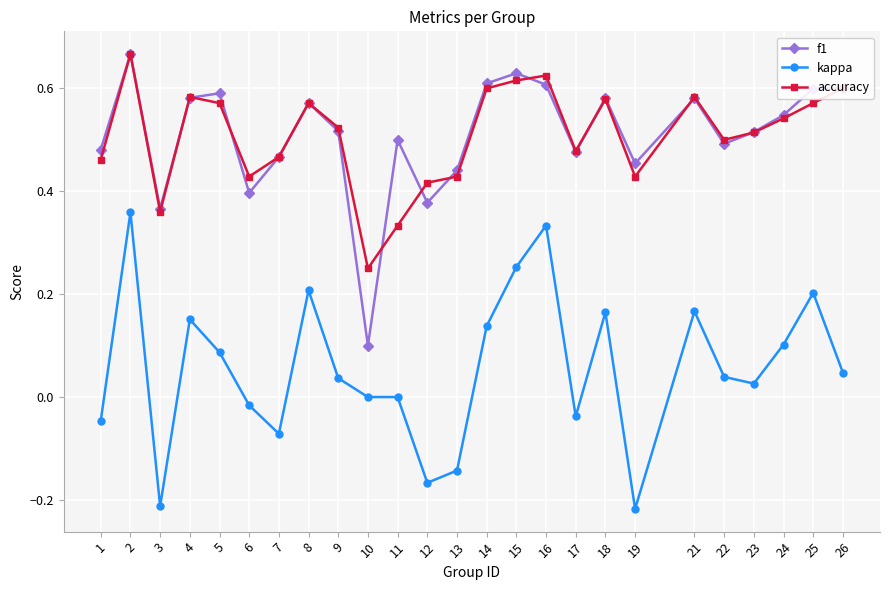

Is this an area chart (filled region under the line)?

No